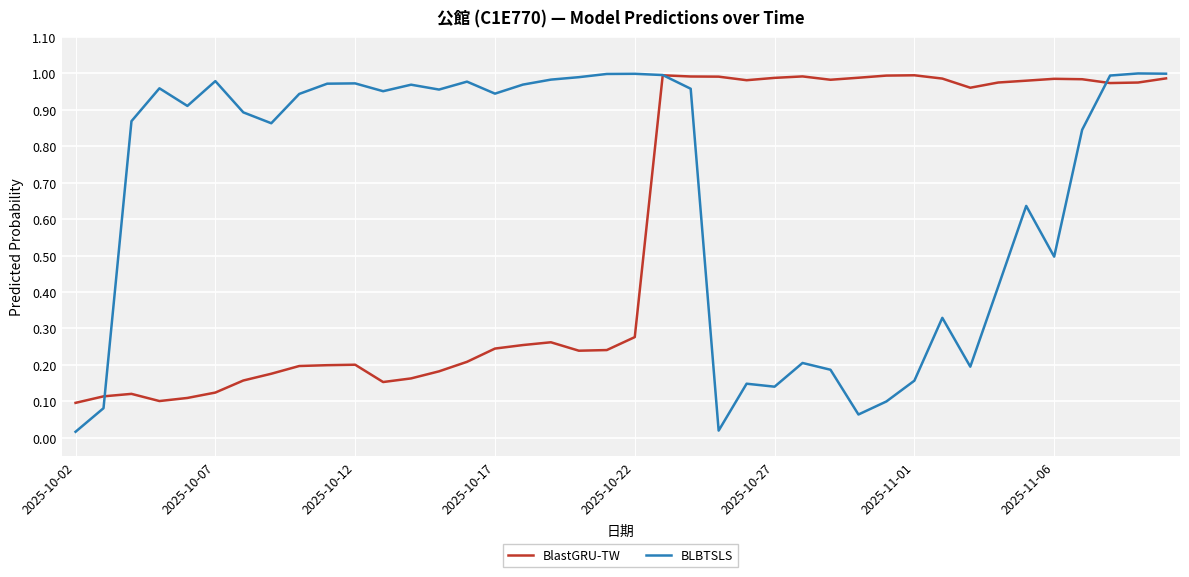

Rank the series by their average value, from lowest to highest.

BlastGRU-TW, BLBTSLS